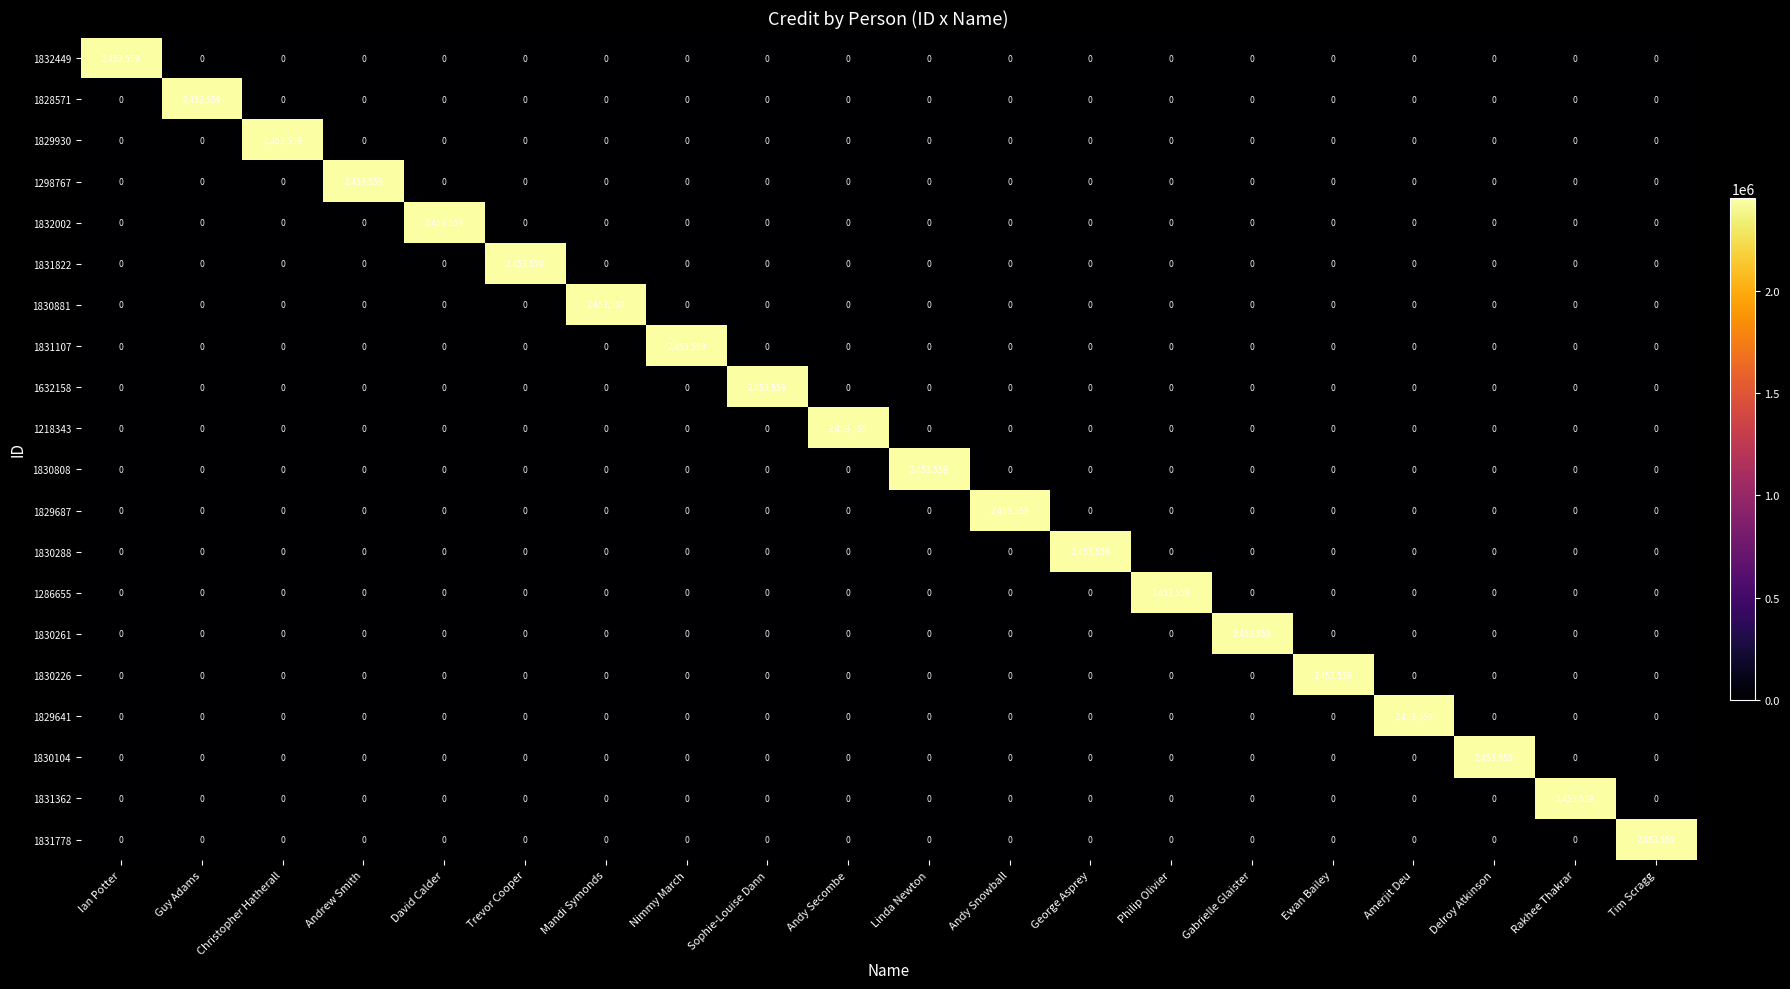

What is the difference between the maximum and minimum values in the 1830881 series?

2453559